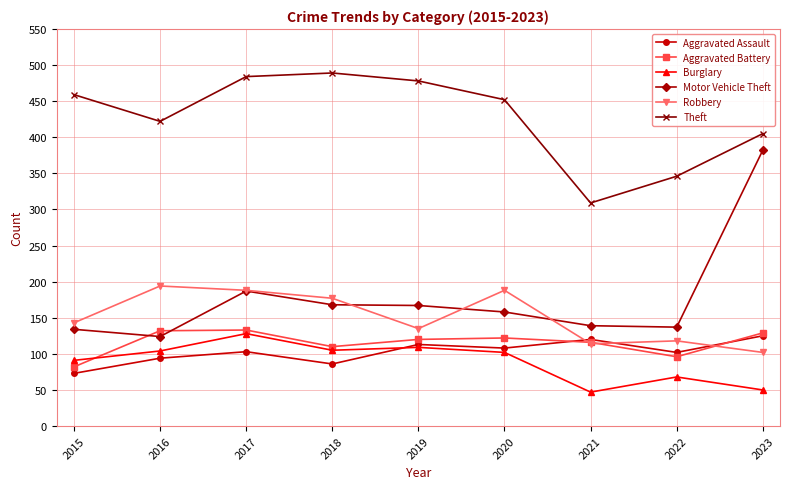

What is the lowest value of the Robbery series?

102